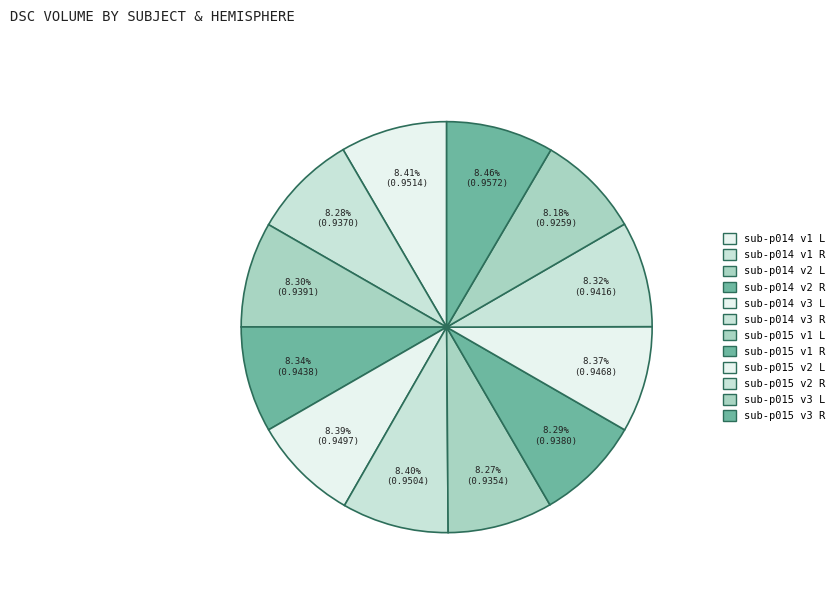

True or false: sub-p014 v3 L accounts for 1% of the total.

False